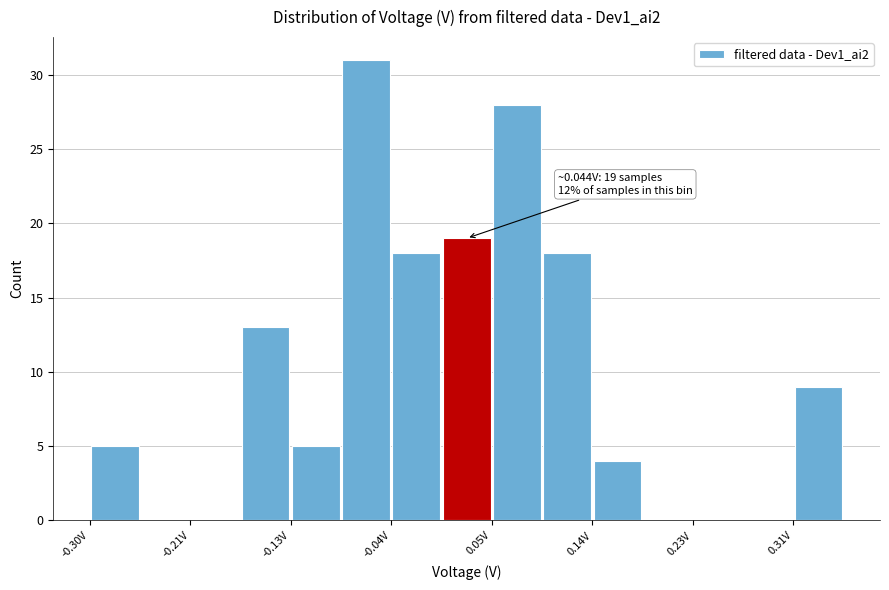

Over which range of the x-axis is the bar tallest?

-0.08 to -0.04